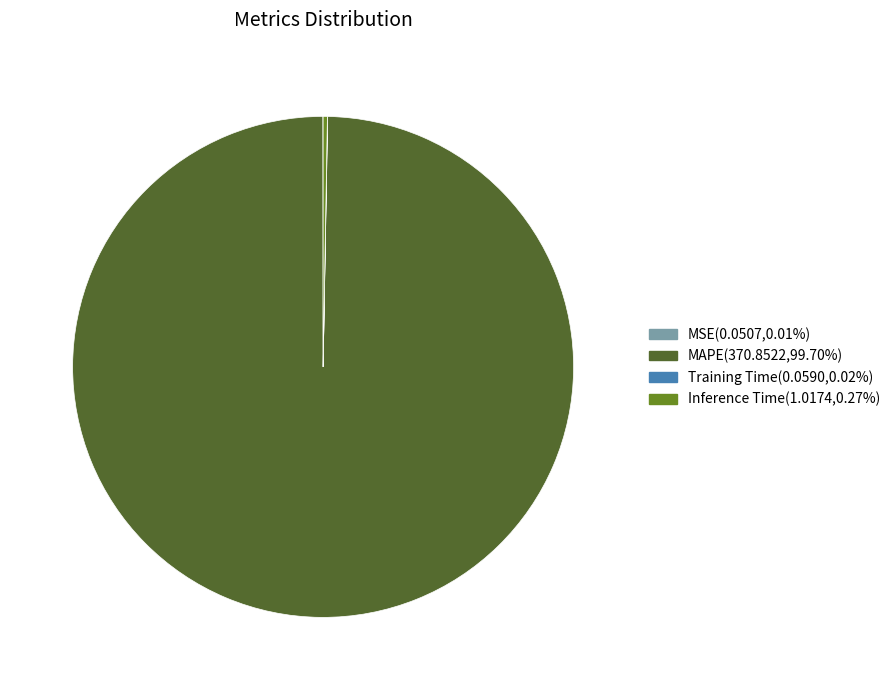

Which slice represents more than half of the pie?

MAPE